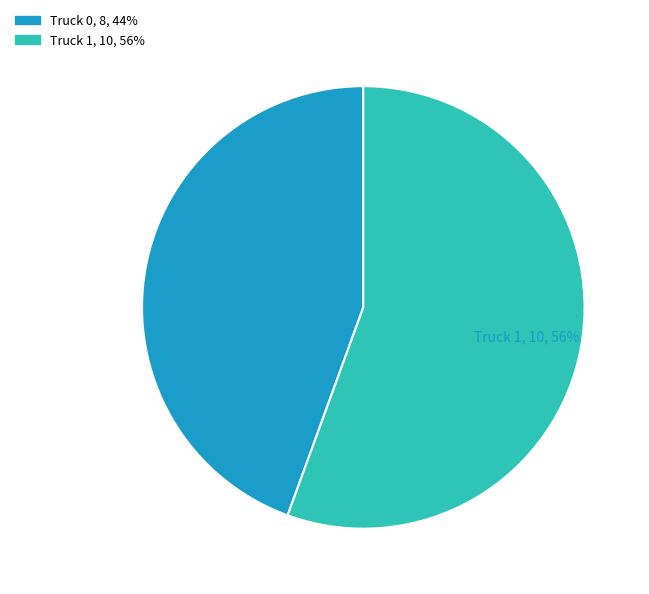

How many segments does this pie chart have?

2